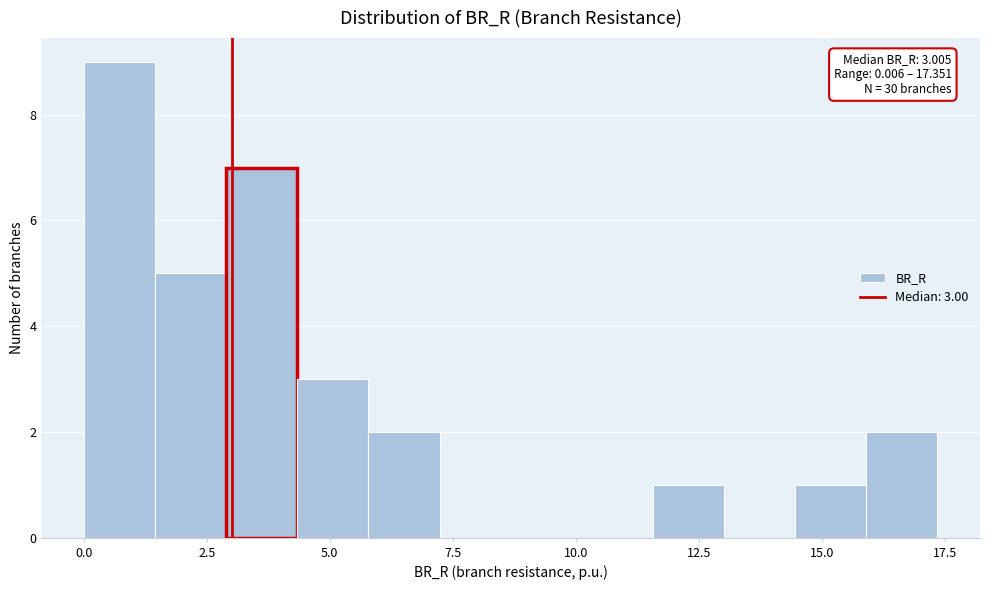

Around what value on the x-axis is the tallest bar? Give the approximate position of its centre, as read against the axis.

0.5